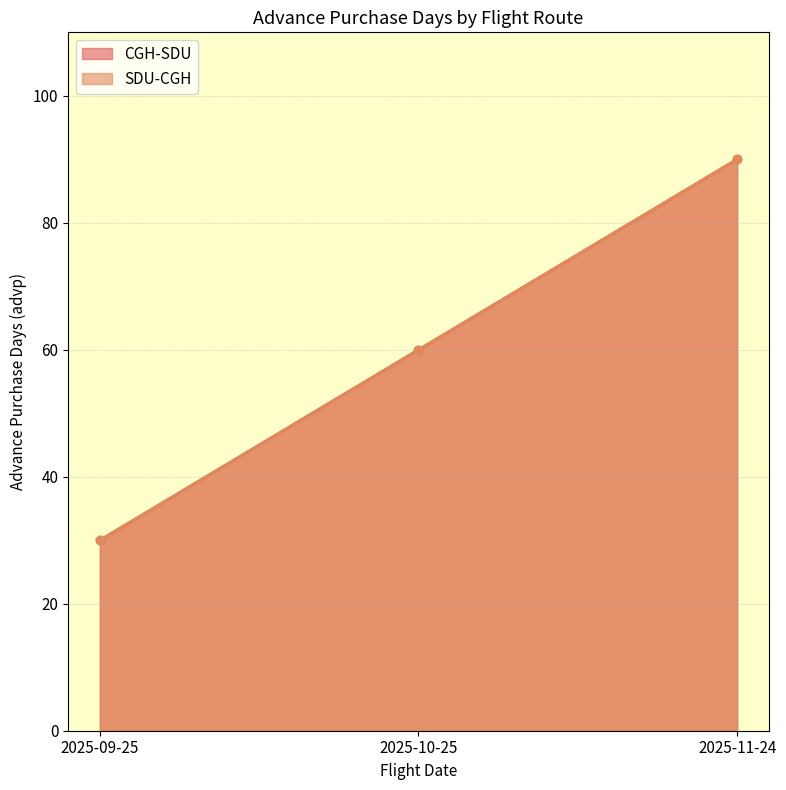

What is the label of the 1st point from the left?

2025-09-25